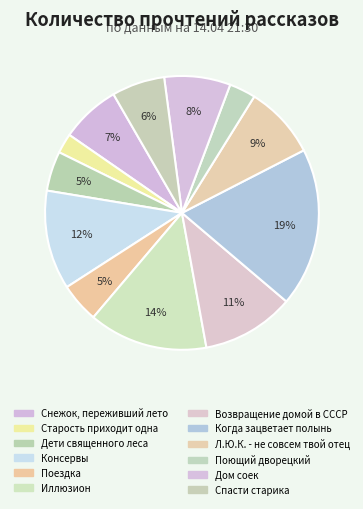

Between Дом соек and Поездка, which is larger?

Дом соек